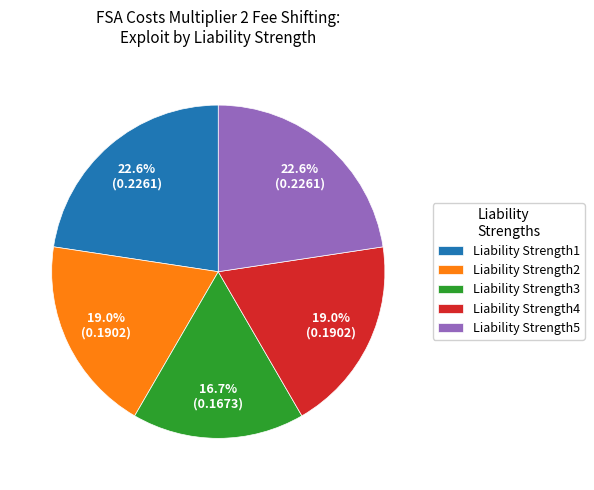

Is there a majority slice in this chart?

No